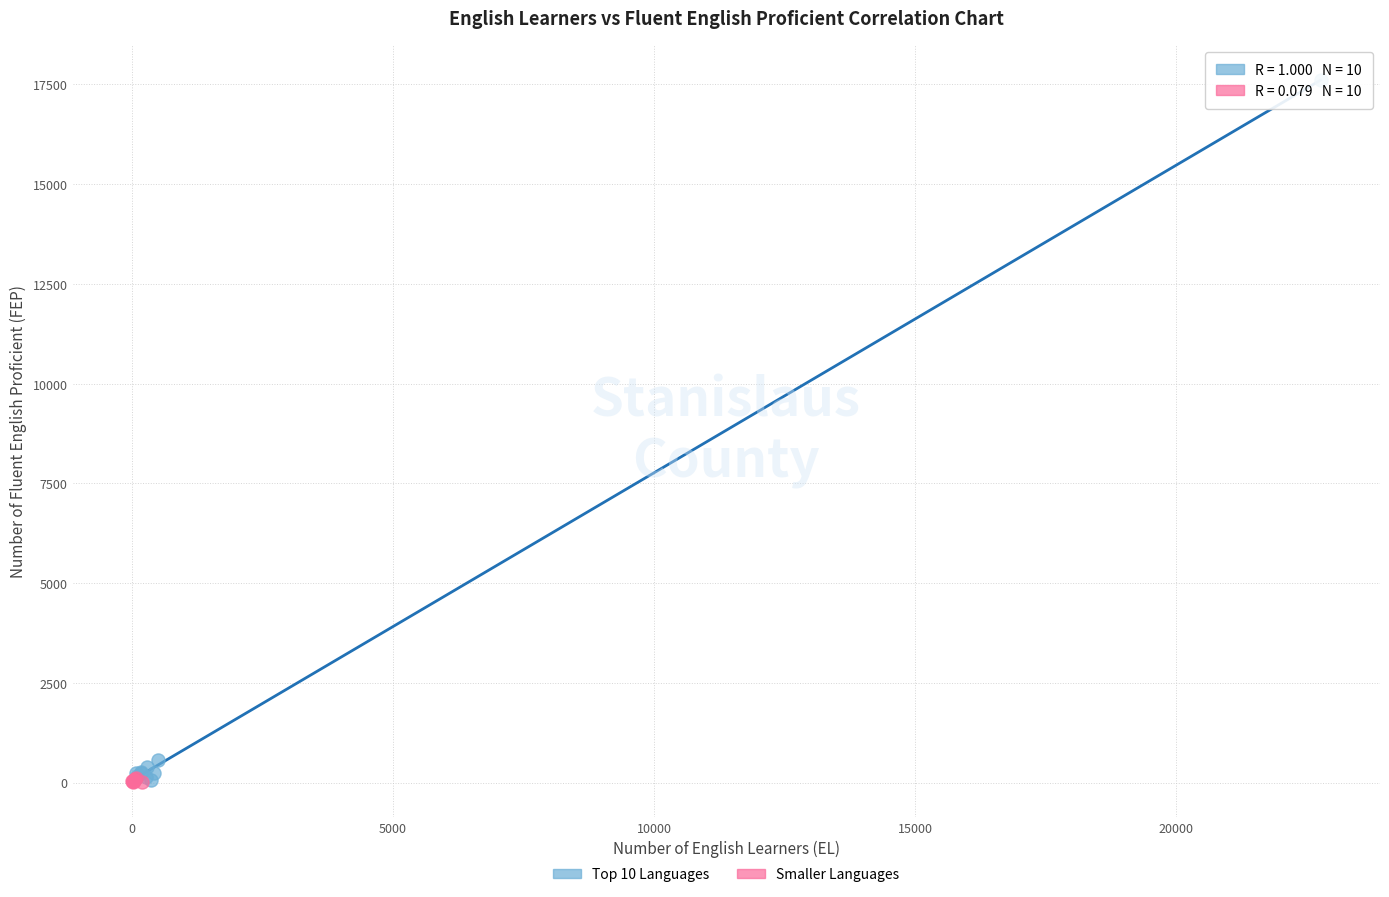

Which series contains the highest Y value?

Top 10 Languages